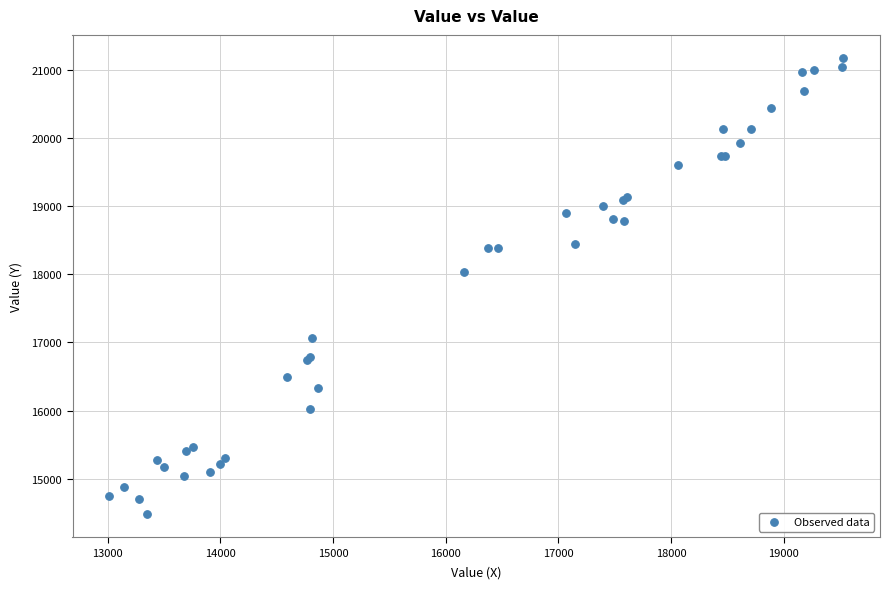

What Y value in the scatter plot is closest to 17825?

18036.3